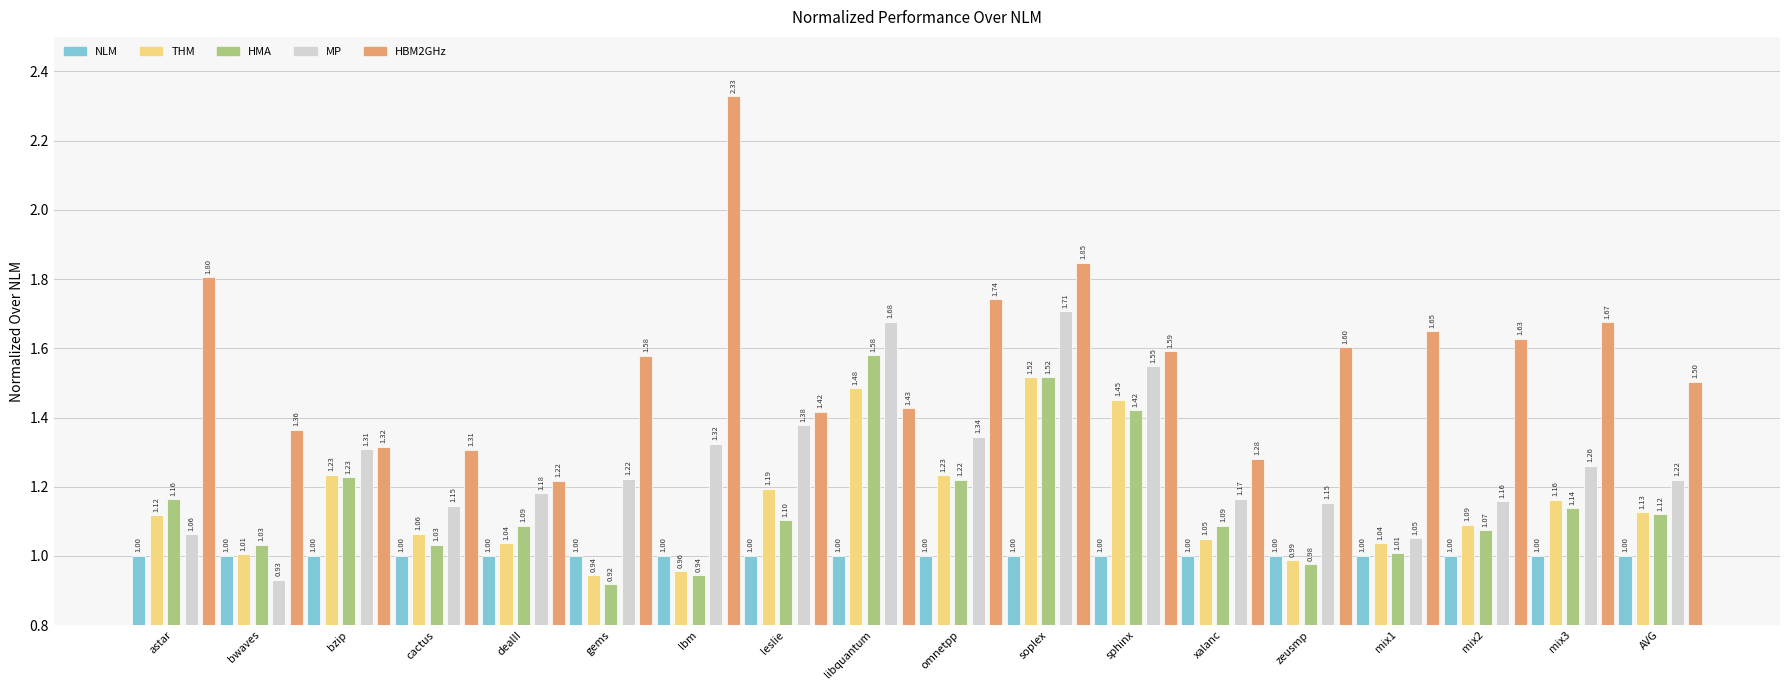

What are all the series names shown in the legend?

NLM, THM, HMA, MP, HBM2GHz